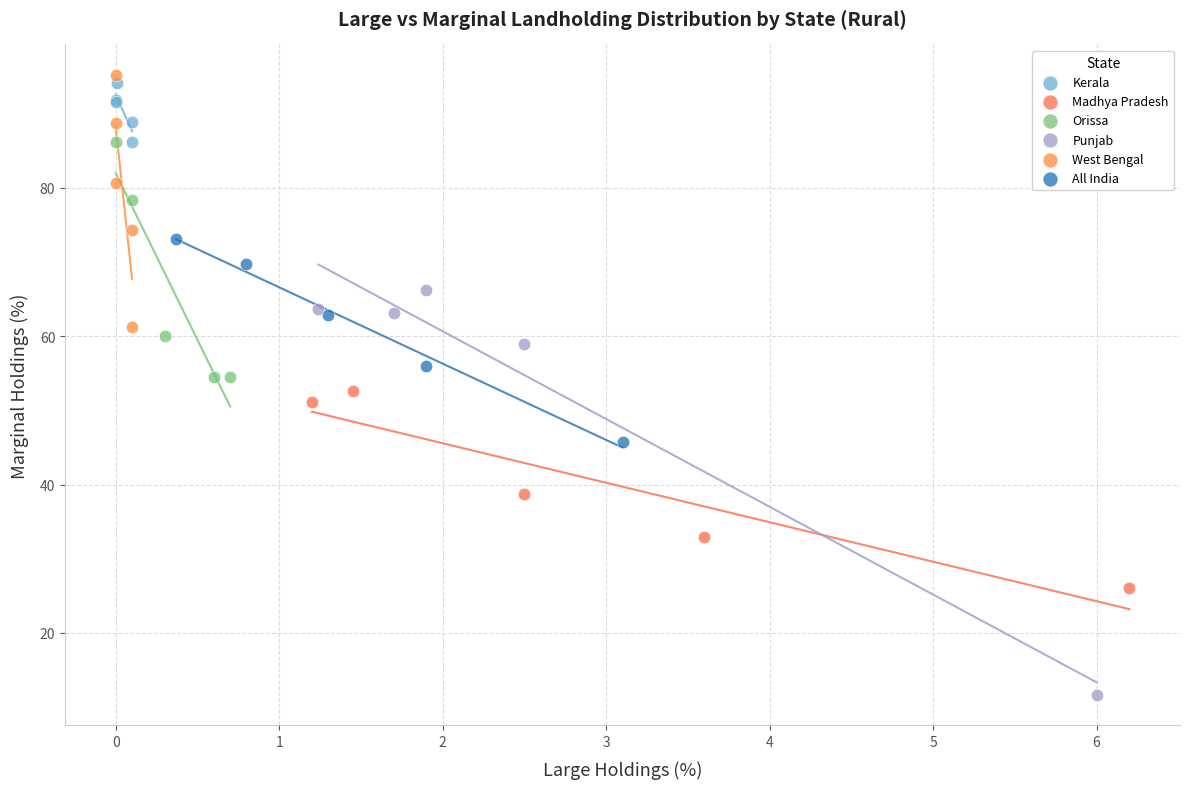

Which series reaches the minimum Y coordinate?

Punjab